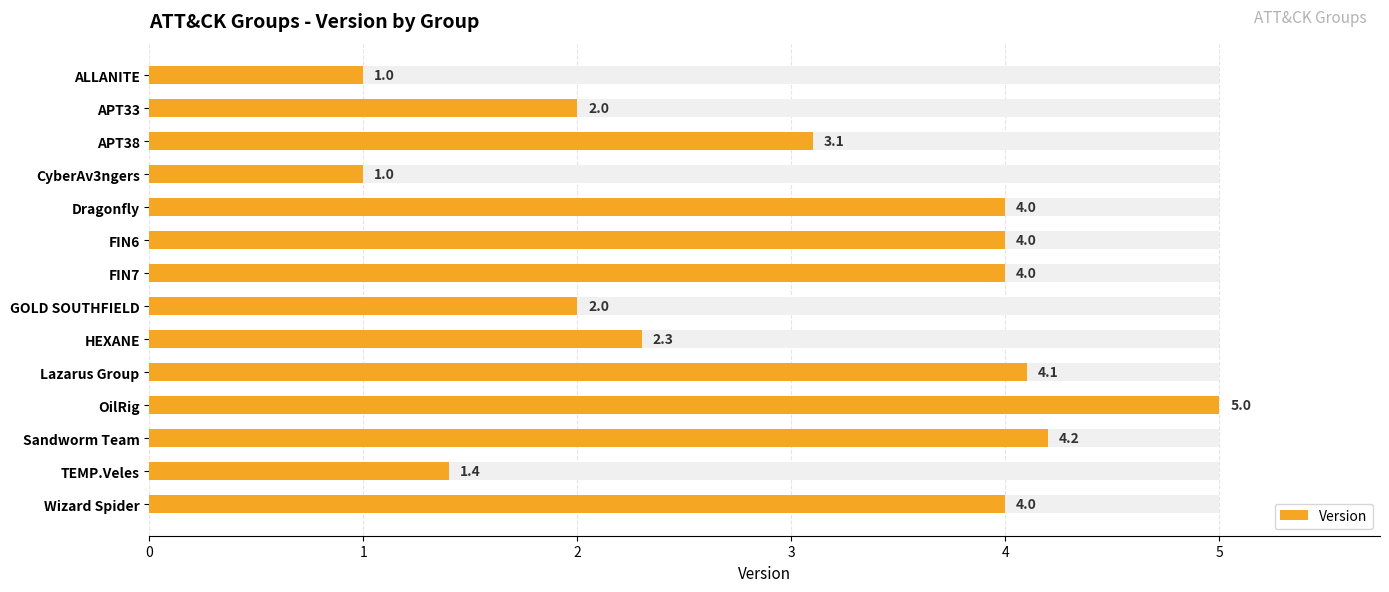

What is the difference between the maximum and minimum values?

4.0